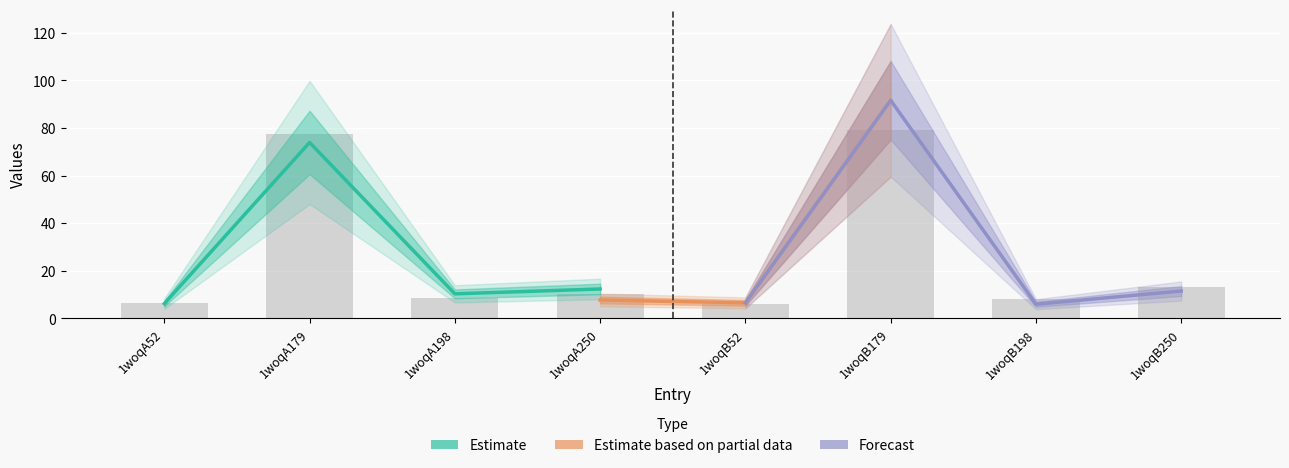

Are the bars grouped side by side (vs. stacked)?

No